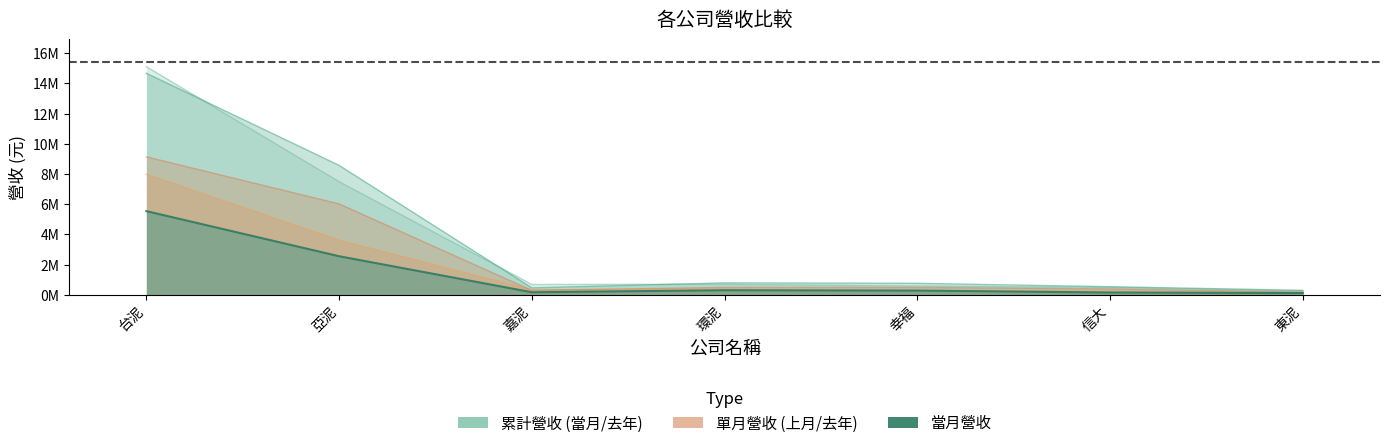

What is the lowest value of the 當月累計營收 series?

293246